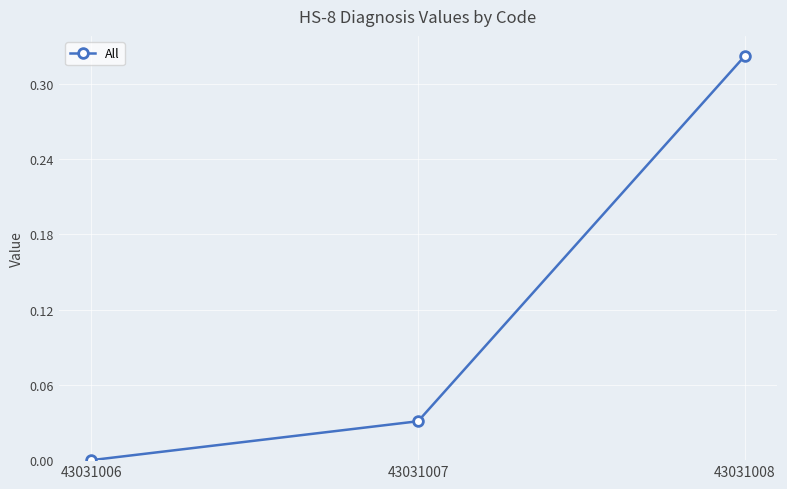

How many categories are shown in the chart?

3